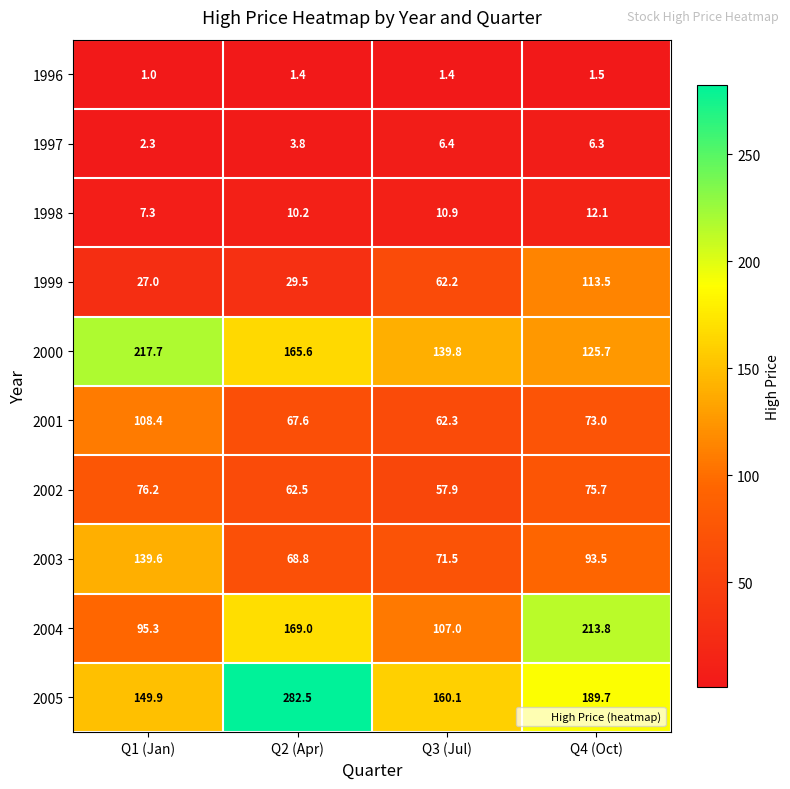

What is the approximate value of 2004 at Q1 (Jan)?

95.3